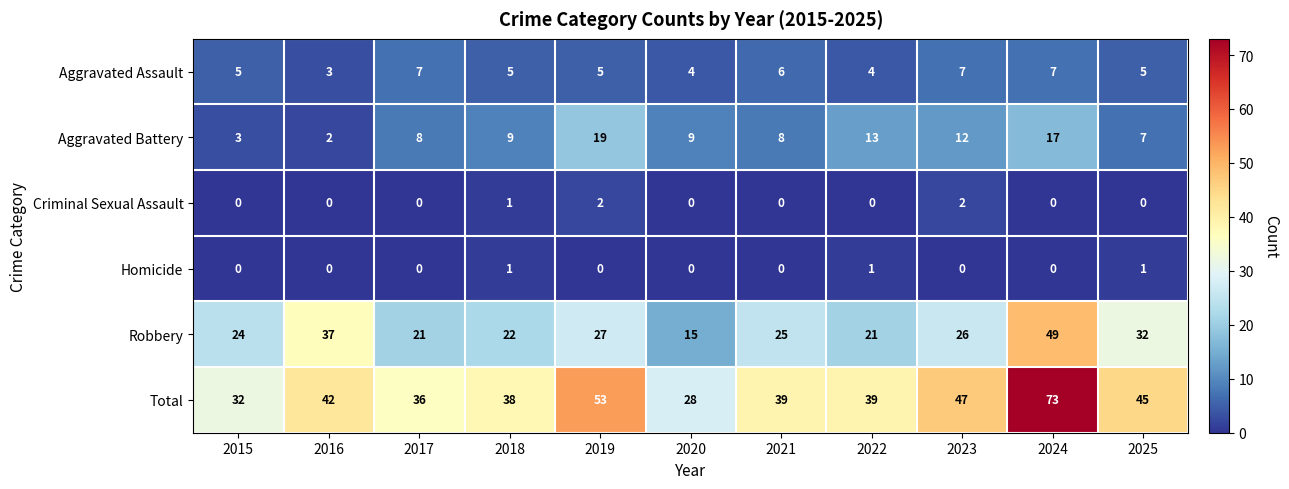

Is it true that Aggravated Battery equals 8 at 2021?

True